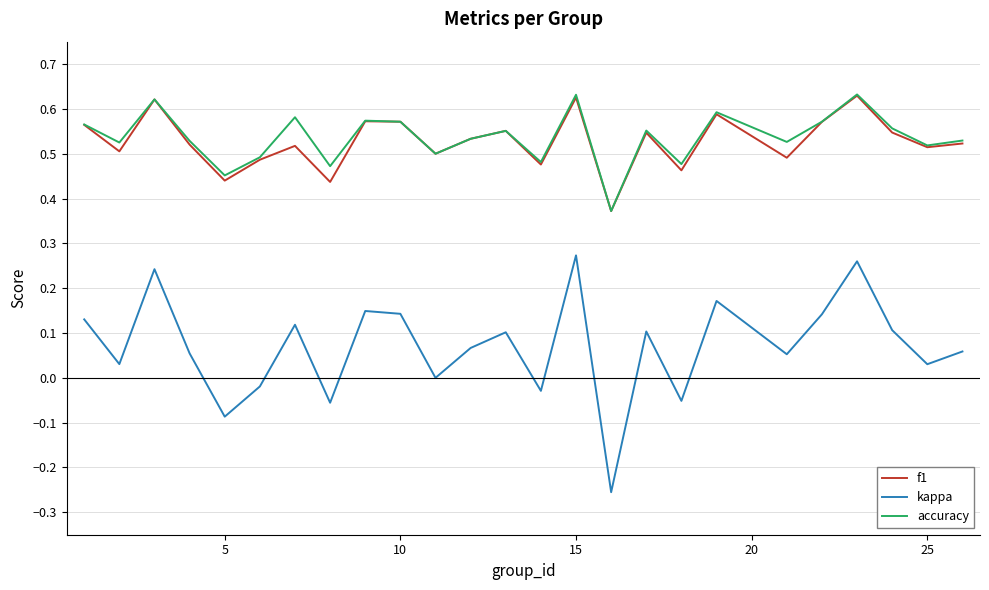

Which series has the largest range (max minus min)?

kappa